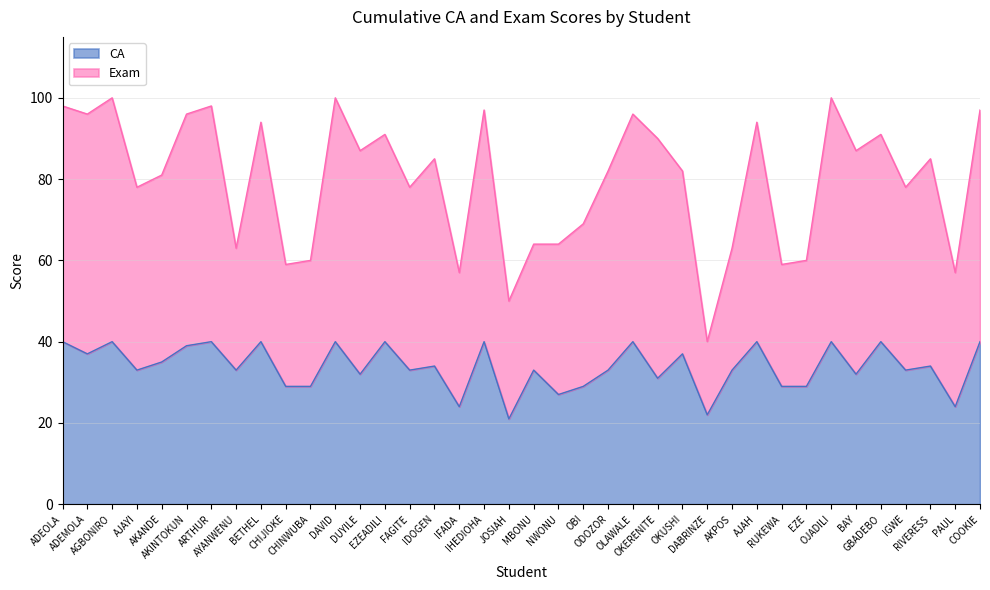

How many interior local valleys does the Exam series have?

13